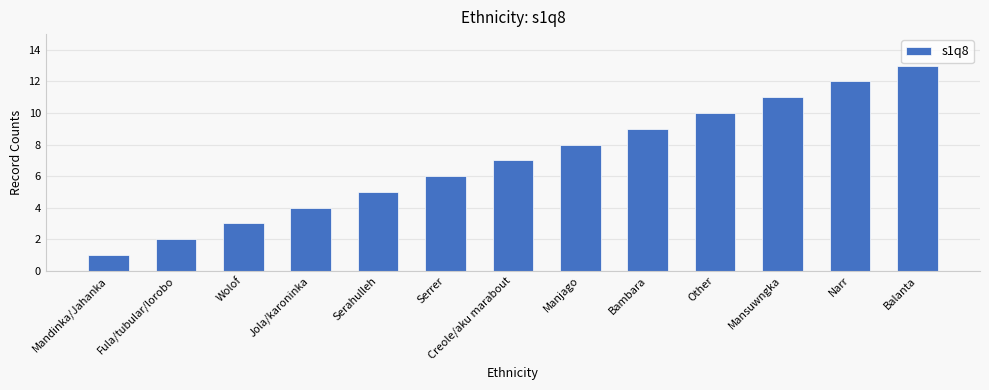

At which label is the value closest to 7?

Creole/aku marabout